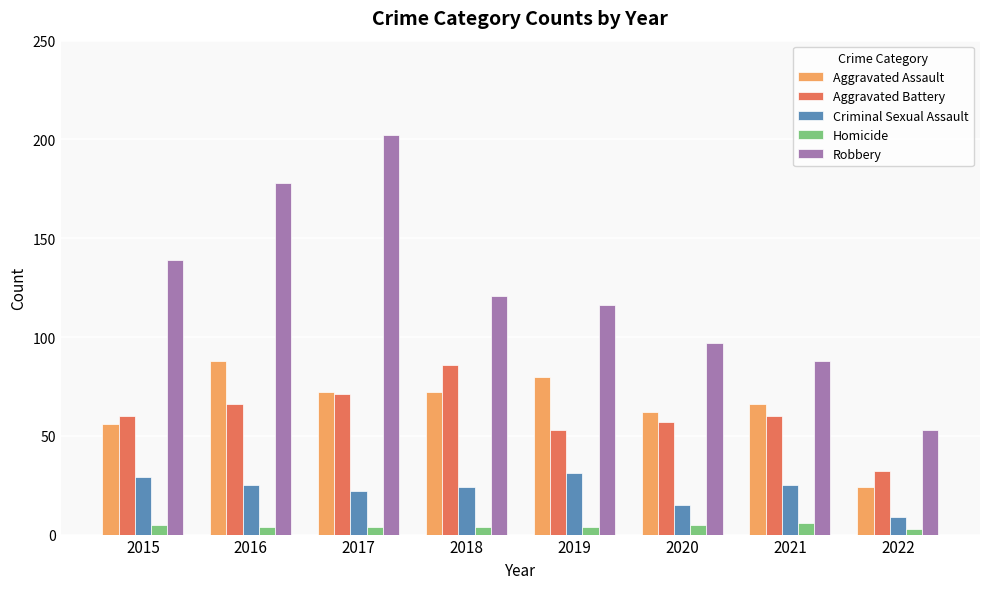

How many data points in Aggravated Battery are less than 60?

3